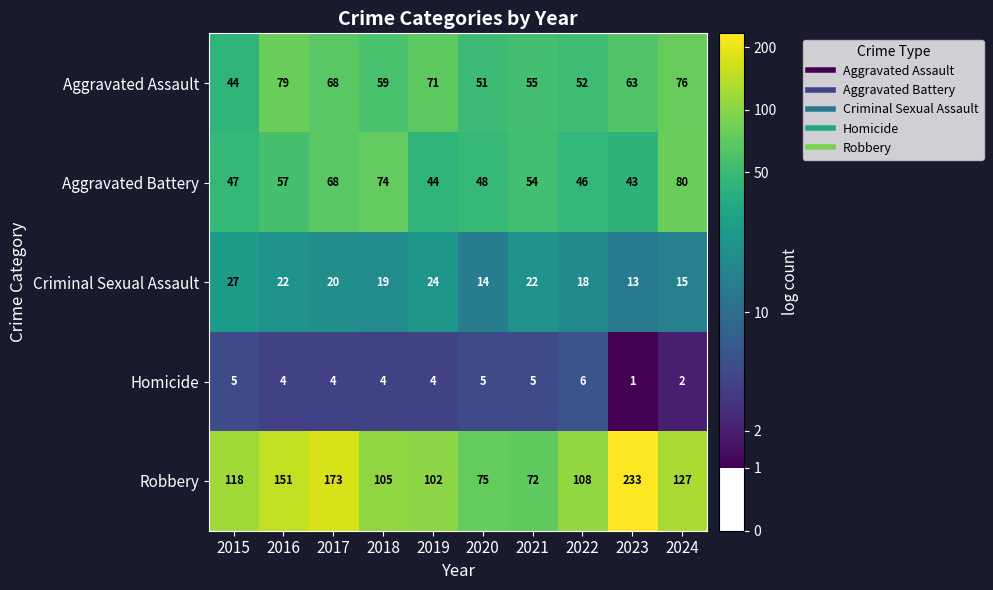

What is the total value across all series at 2024?

300